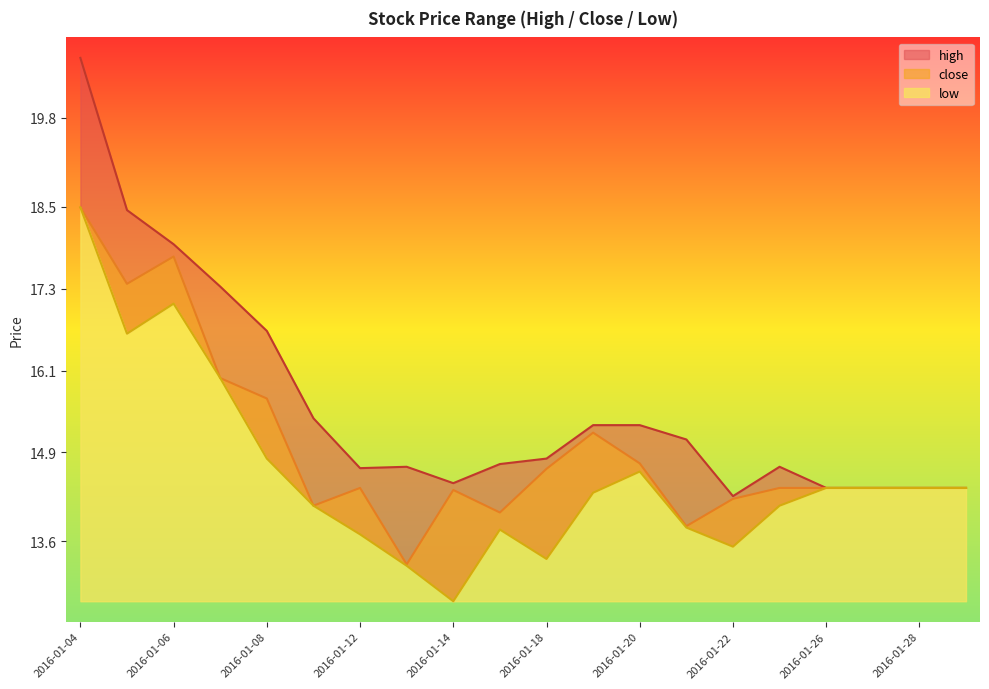

What is the minimum value shown in the chart?

12.7